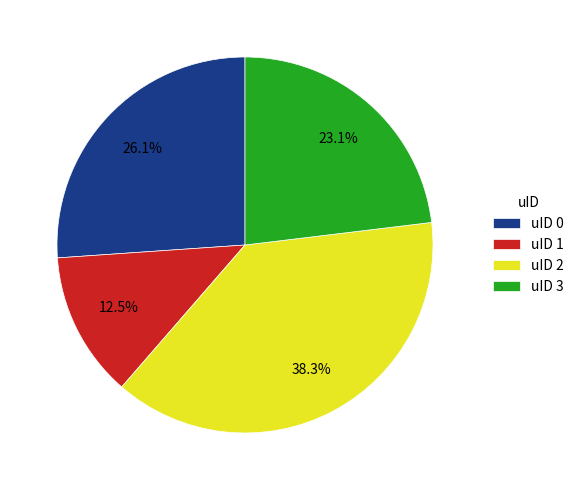

What is the total percentage of uID 1 and uID 0?

38.6%